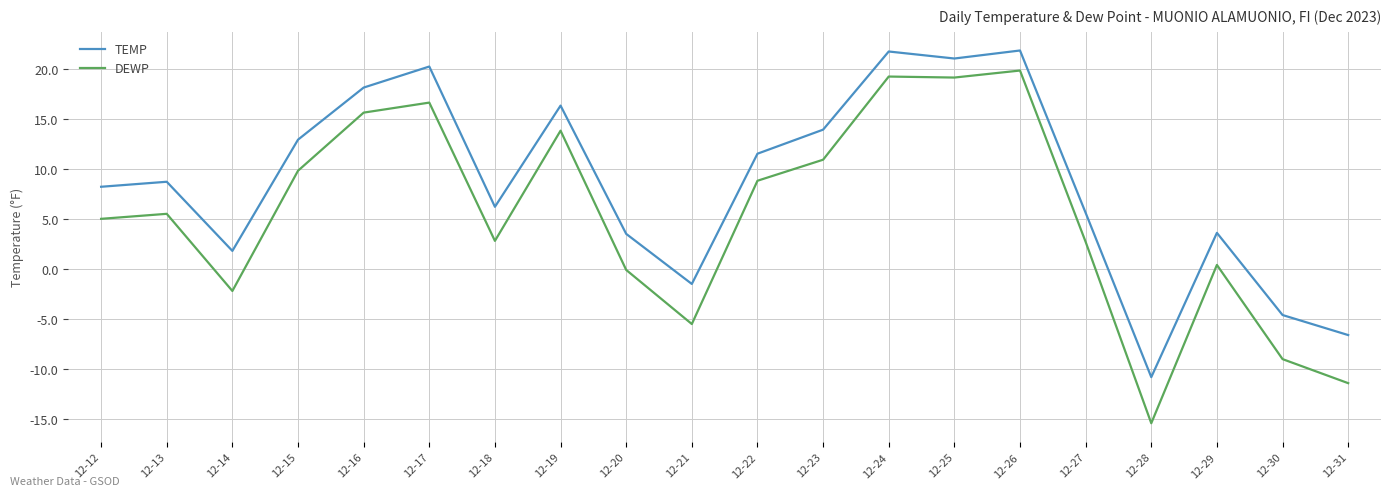

List the series in order of their peak value, lowest first.

DEWP, TEMP